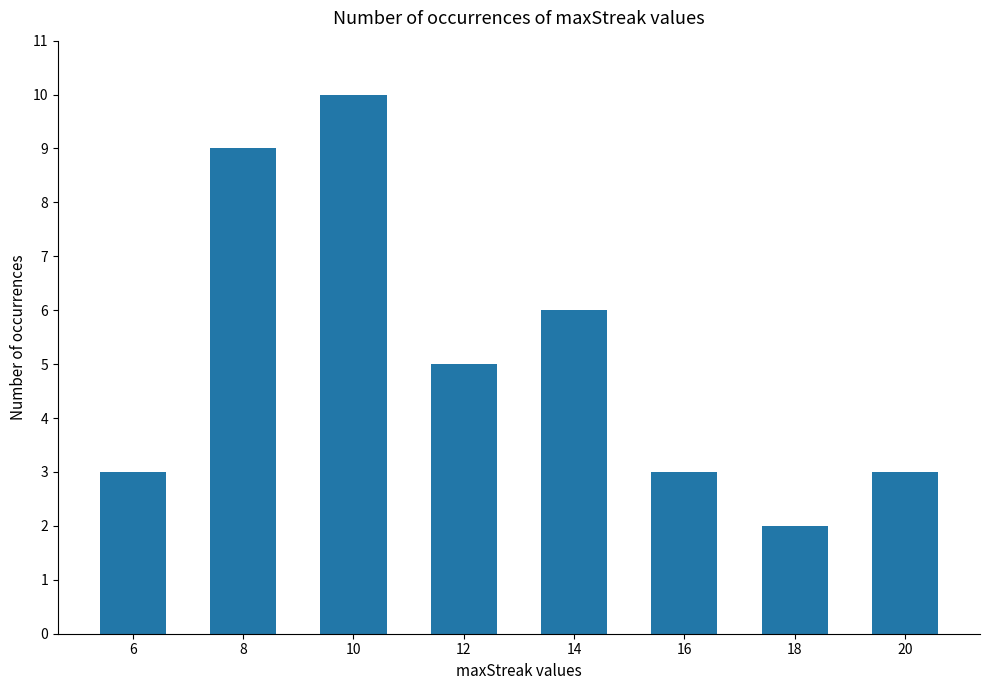

What is the change in value from 6 to 10?

+7